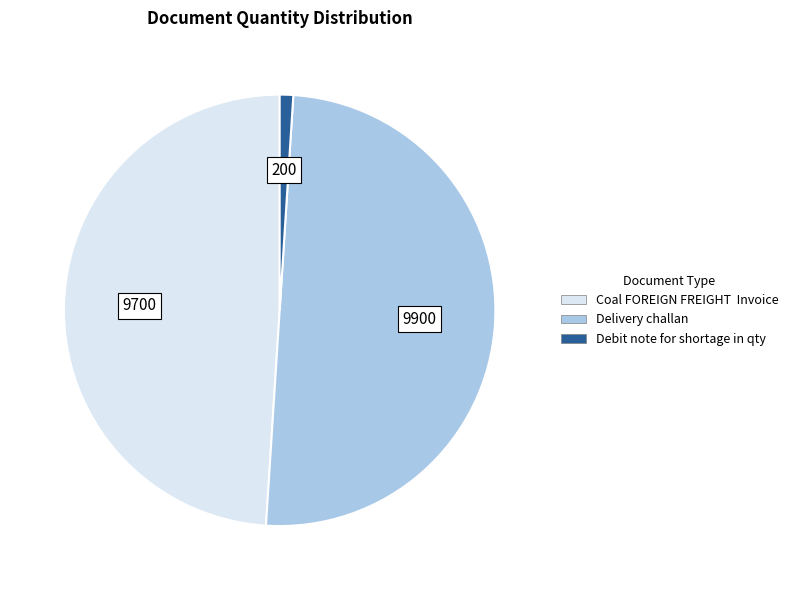

Is Coal FOREIGN FREIGHT Invoice the majority of the pie?

No